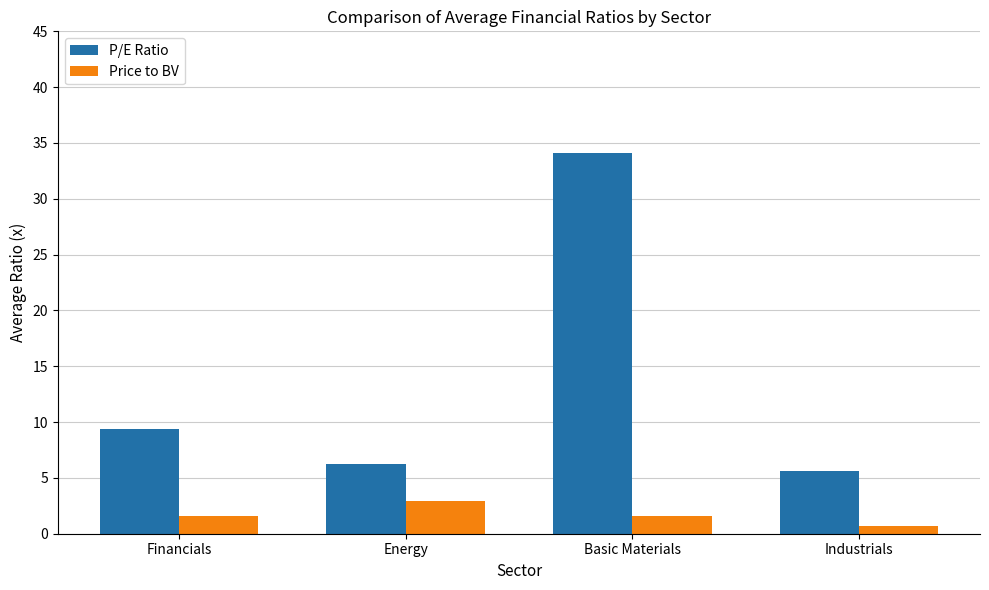

At Energy, list the series in order from smallest to largest.

Price to BV, P/E Ratio